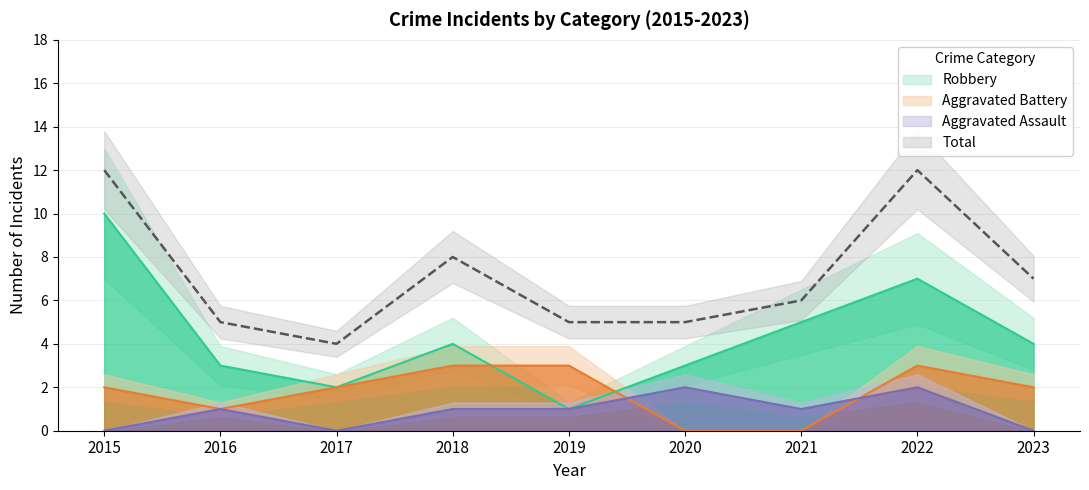

In Aggravated Assault, how many points are higher than both neighbors (excluding endpoints)?

3